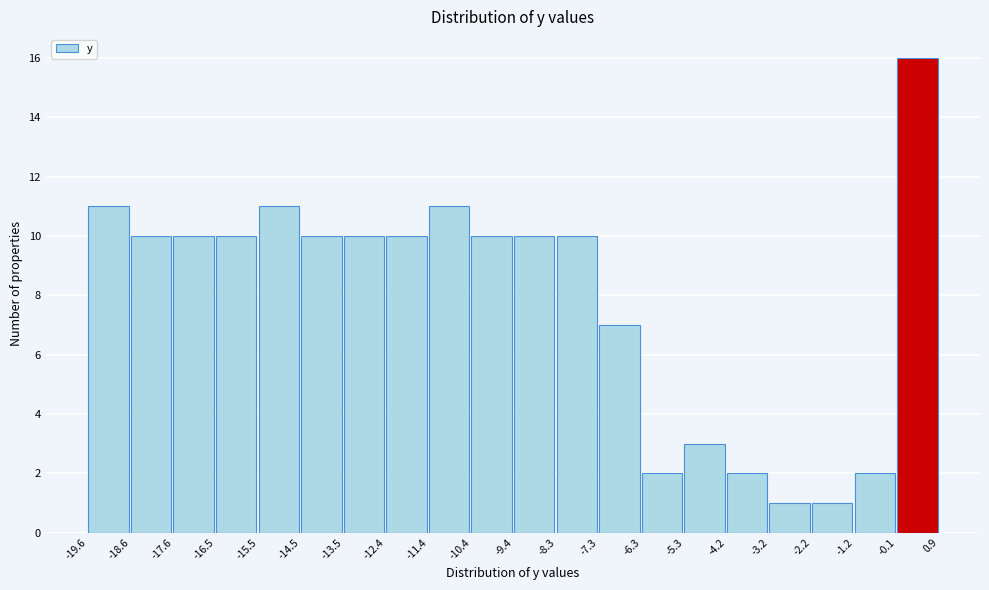

Reading left to right, list every bar in this chart as the range it spans on the x-axis followed by its height. The values are not printed on the chart, so give them approximately, as read against the axis.

-19.6 to -18.6: 11
-18.6 to -17.6: 10
-17.6 to -16.5: 10
-16.5 to -15.5: 10
-15.5 to -14.5: 11
-14.5 to -13.5: 10
-13.5 to -12.4: 10
-12.4 to -11.4: 10
-11.4 to -10.4: 11
-10.4 to -9.4: 10
-9.4 to -8.3: 10
-8.3 to -7.3: 10
-7.3 to -6.3: 7
-6.3 to -5.3: 2
-5.3 to -4.2: 3
-4.2 to -3.2: 2
-3.2 to -2.2: 1
-2.2 to -1.2: 1
-1.2 to -0.1: 2
-0.1 to 0.9: 16